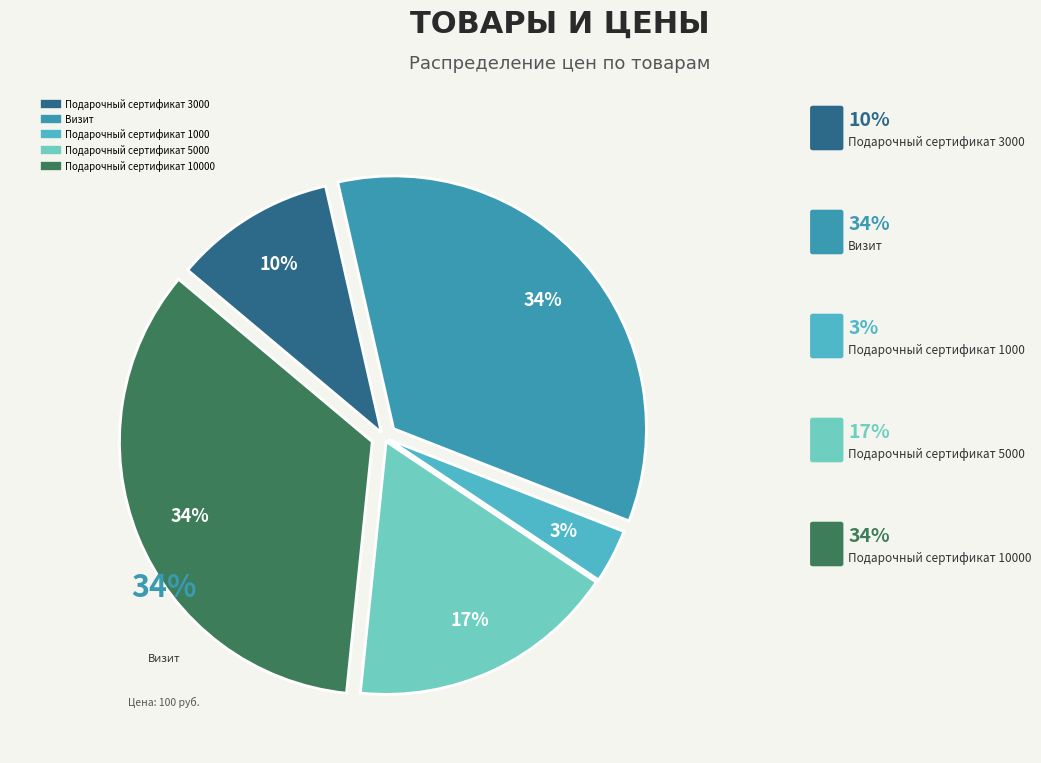

How many slices are in this pie chart?

5